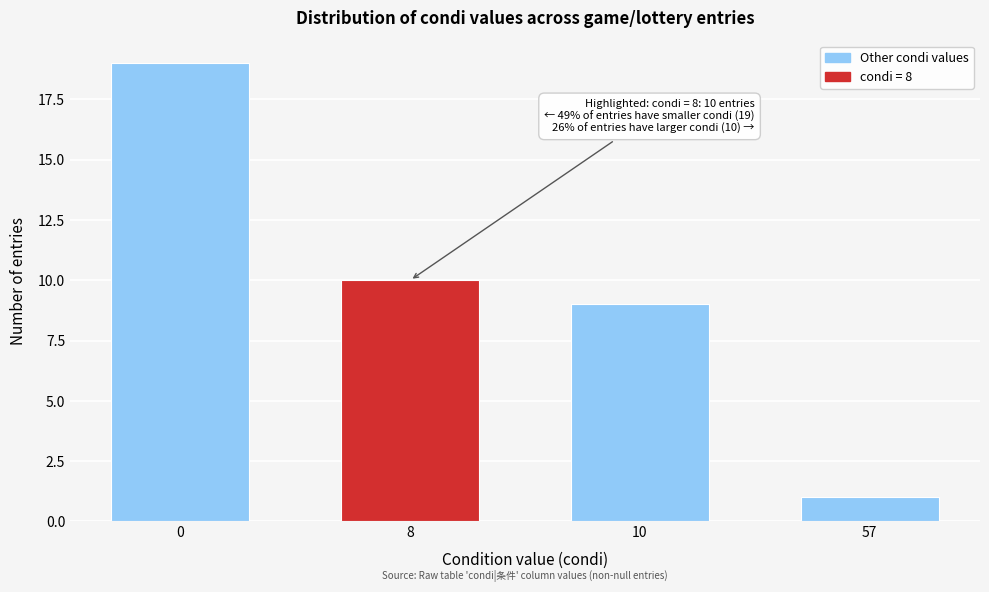

Reading right to left, list all the values displayed in this chart.

1	9	10	19